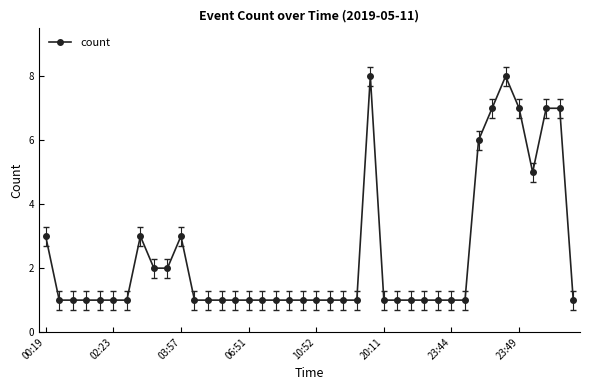

What is the minimum value shown in the chart?

1